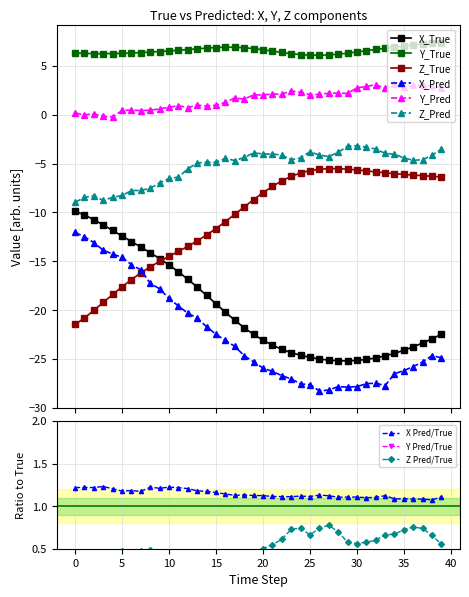

Reading left to right, transcribe all the data shown in this chart.

X_True: -9.9	-10.3	-10.7	-11.3	-11.8	-12.4	-13.0	-13.5	-14.1	-14.7	-15.4	-16.1	-16.8	-17.6	-18.5	-19.4	-20.2	-21.0	-21.8	-22.5	-23.1	-23.6	-24.0	-24.3	-24.6	-24.8	-25.0	-25.1	-25.2	-25.2	-25.1	-25.0	-24.9	-24.7	-24.4	-24.1	-23.8	-23.4	-22.9	-22.5
Y_True: 6.3	6.3	6.3	6.3	6.3	6.3	6.3	6.4	6.4	6.5	6.5	6.6	6.7	6.7	6.8	6.9	6.9	6.9	6.9	6.8	6.7	6.5	6.4	6.2	6.2	6.1	6.1	6.1	6.2	6.3	6.4	6.6	6.7	6.8	6.9	7.0	7.1	7.2	7.3	7.4
Z_True: -21.5	-20.8	-20.0	-19.2	-18.4	-17.6	-16.9	-16.2	-15.6	-15.0	-14.5	-14.0	-13.5	-12.9	-12.3	-11.6	-10.9	-10.2	-9.4	-8.7	-8.0	-7.3	-6.8	-6.3	-6.0	-5.7	-5.6	-5.5	-5.5	-5.6	-5.6	-5.7	-5.8	-5.9	-6.0	-6.1	-6.2	-6.2	-6.3	-6.4
X_Pred: -12.0	-12.5	-13.1	-13.9	-14.3	-14.6	-15.3	-15.9	-17.3	-17.8	-18.8	-19.6	-20.3	-20.8	-21.7	-22.5	-23.1	-23.7	-24.7	-25.3	-25.9	-26.3	-26.7	-27.0	-27.5	-27.6	-28.3	-28.2	-27.8	-27.9	-27.8	-27.5	-27.5	-27.7	-26.5	-26.2	-25.8	-25.3	-24.6	-24.9
Y_Pred: 0.2	-0.0	0.1	-0.2	-0.2	0.4	0.5	0.4	0.5	0.6	0.8	0.9	0.7	1.0	0.9	1.0	1.3	1.7	1.6	2.0	2.0	2.1	2.1	2.4	2.3	2.0	2.1	2.2	2.2	2.2	2.8	2.9	3.1	2.7	3.1	2.9	3.0	3.0	2.9	2.8
Z_Pred: -9.0	-8.5	-8.3	-8.8	-8.5	-8.3	-7.8	-7.7	-7.5	-7.0	-6.5	-6.4	-5.5	-4.9	-4.9	-4.9	-4.5	-4.7	-4.4	-3.9	-4.0	-4.0	-4.1	-4.6	-4.4	-3.8	-4.1	-4.3	-3.9	-3.2	-3.2	-3.3	-3.5	-4.0	-4.0	-4.4	-4.7	-4.6	-4.1	-3.5